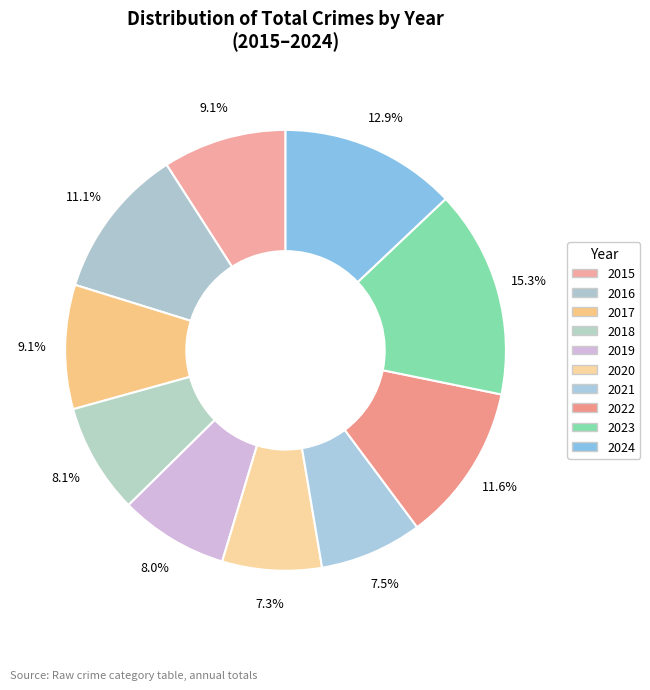

Which category has the smallest portion of the pie?

2020